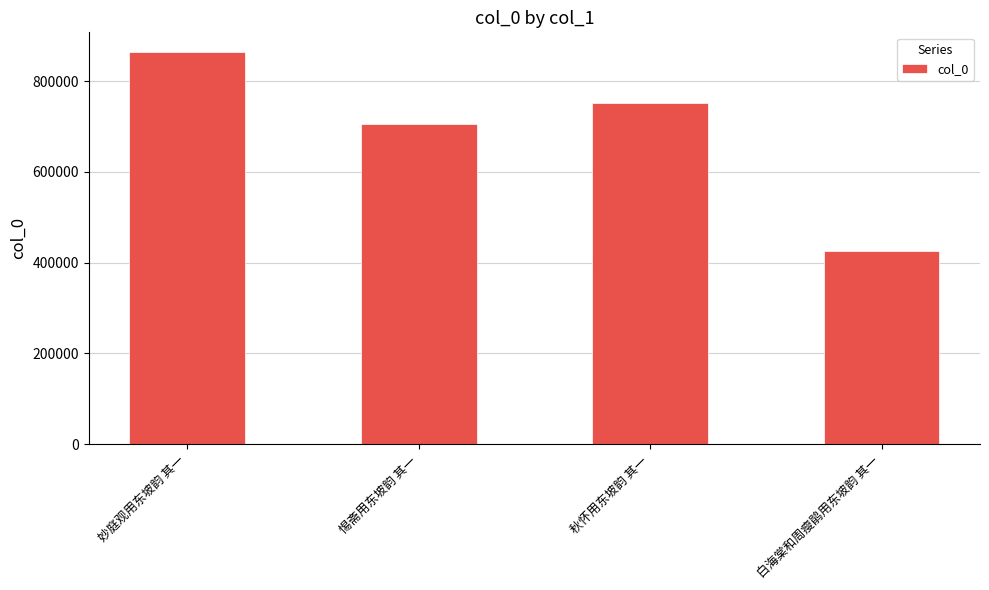

What is the sum of all values?

2745926